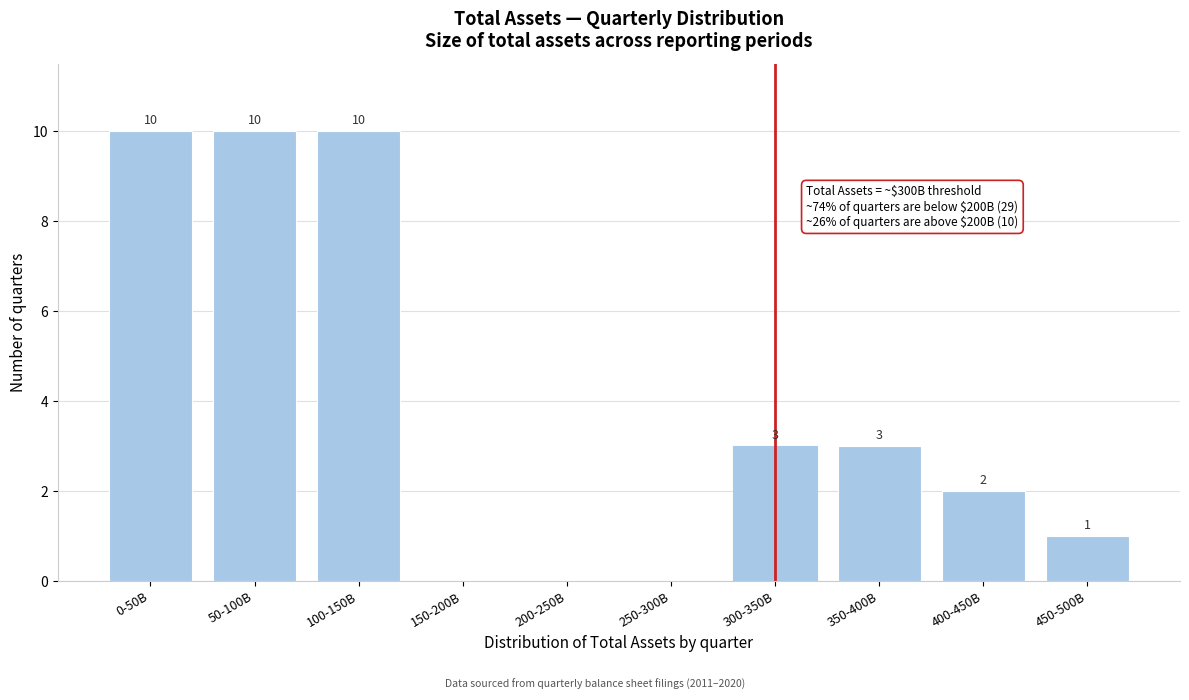

Reading left to right, transcribe all the data shown in this chart.

0-50B=10	50-100B=10	100-150B=10	150-200B=0	200-250B=0	250-300B=0	300-350B=3	350-400B=3	400-450B=2	450-500B=1